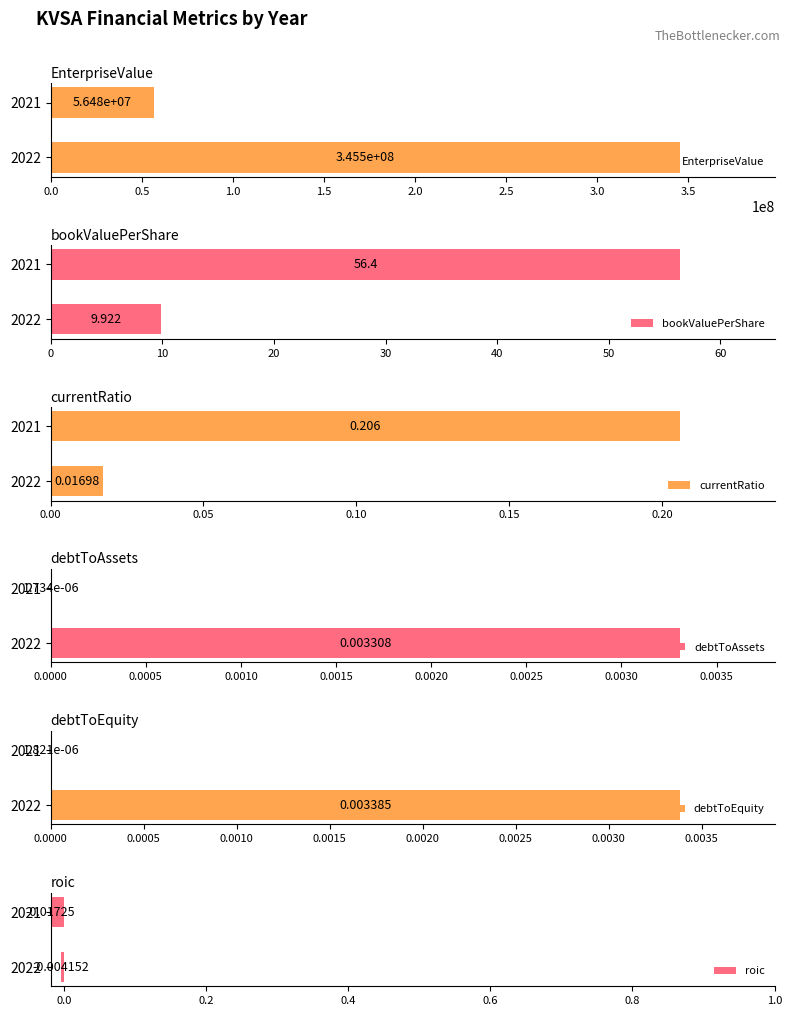

What is the maximum value shown in the chart?

345468549.0